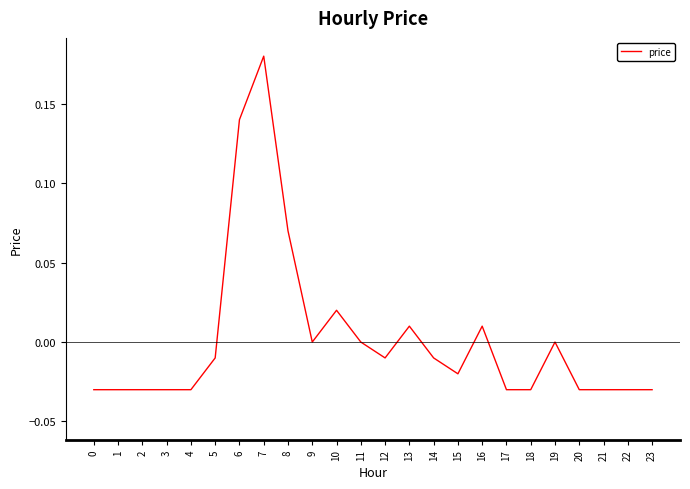

What is the difference between the maximum and minimum values?

0.2